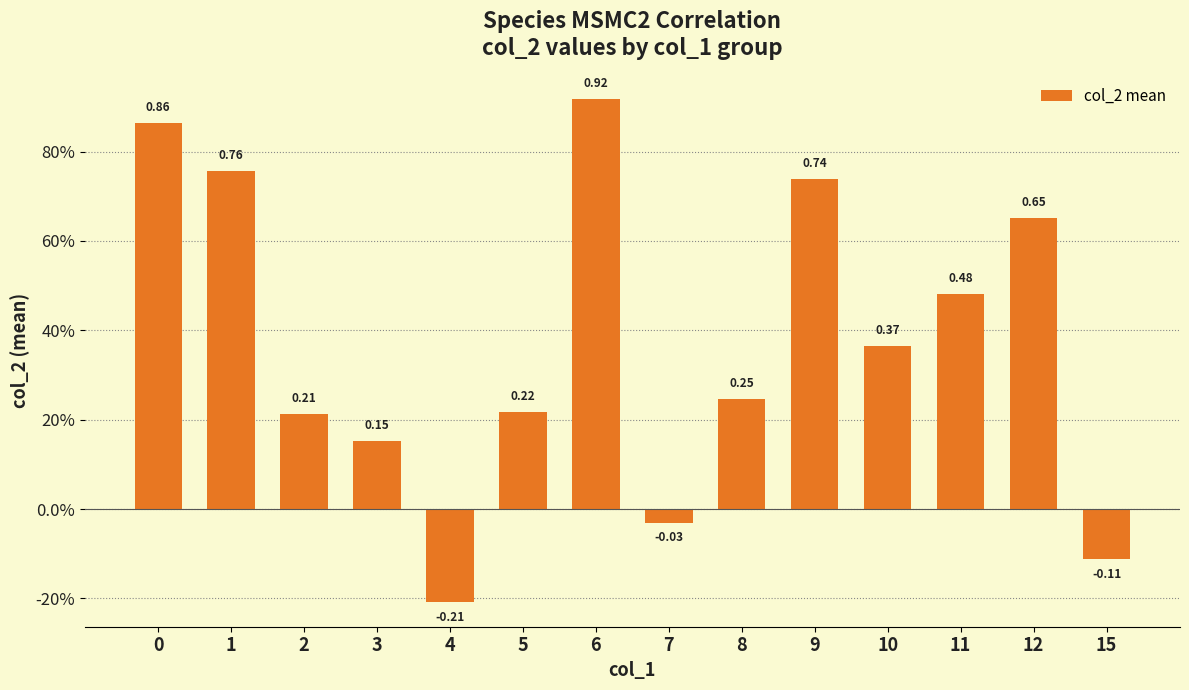

Which category has the lowest value across all series?

4